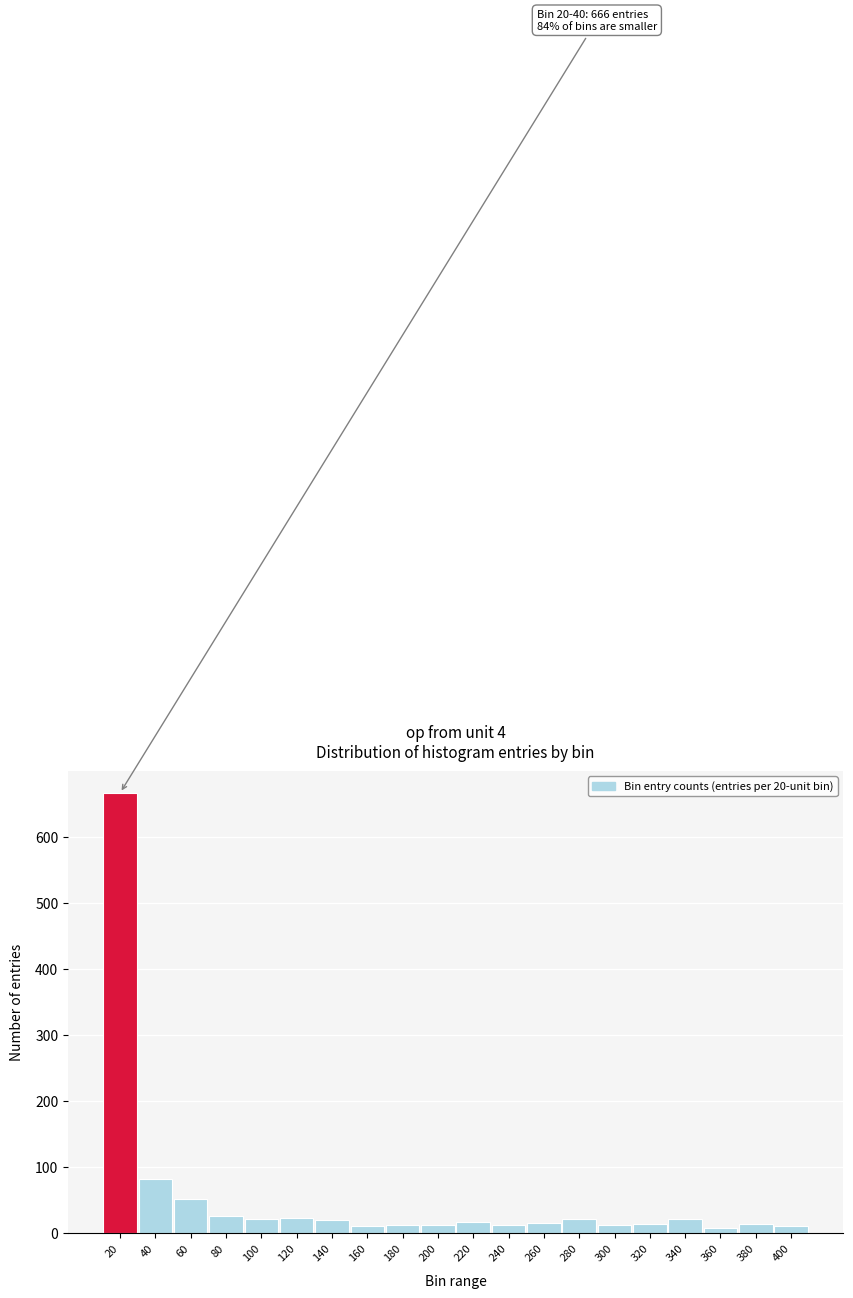

What is the maximum value shown in the chart?

666